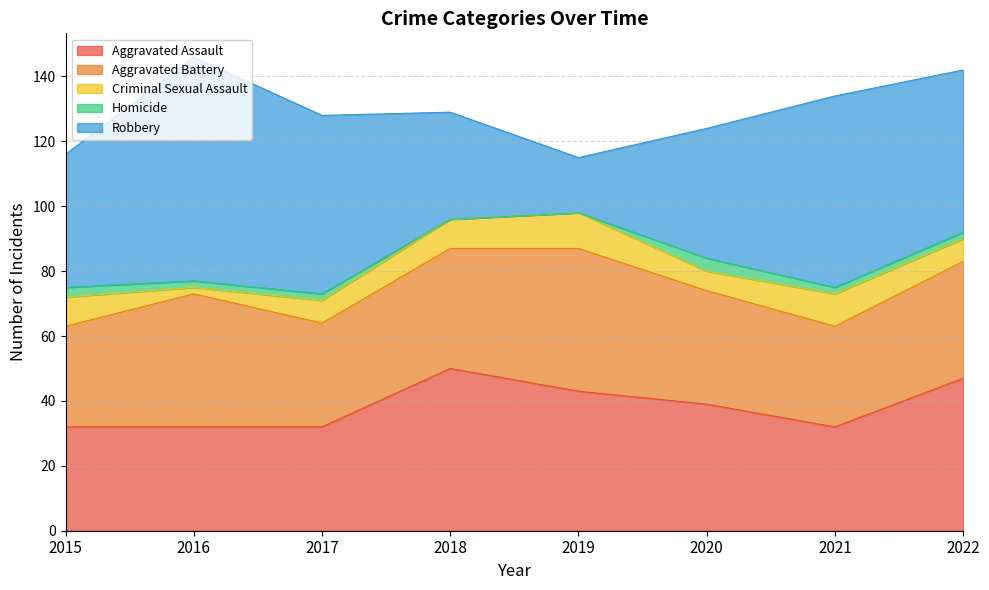

The Criminal Sexual Assault series shows 16 at 2021. True or false?

False